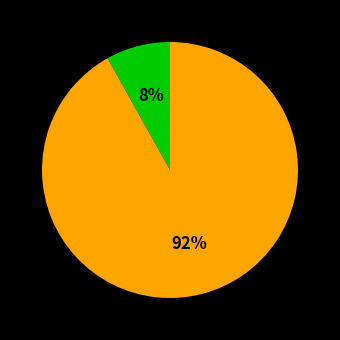

How many segments does this pie chart have?

2